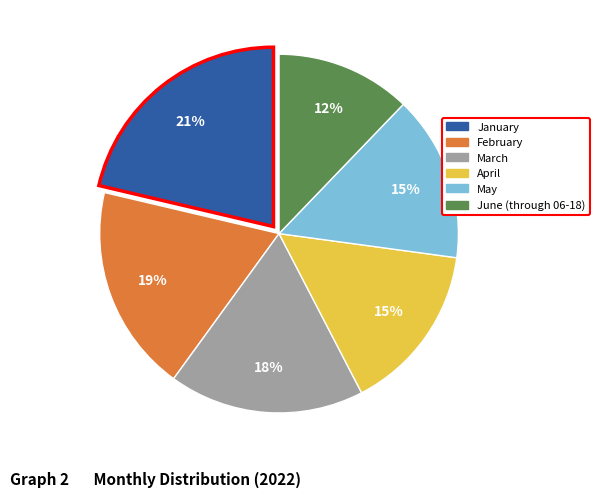

What percentage is the February slice, to the nearest percent?

19%